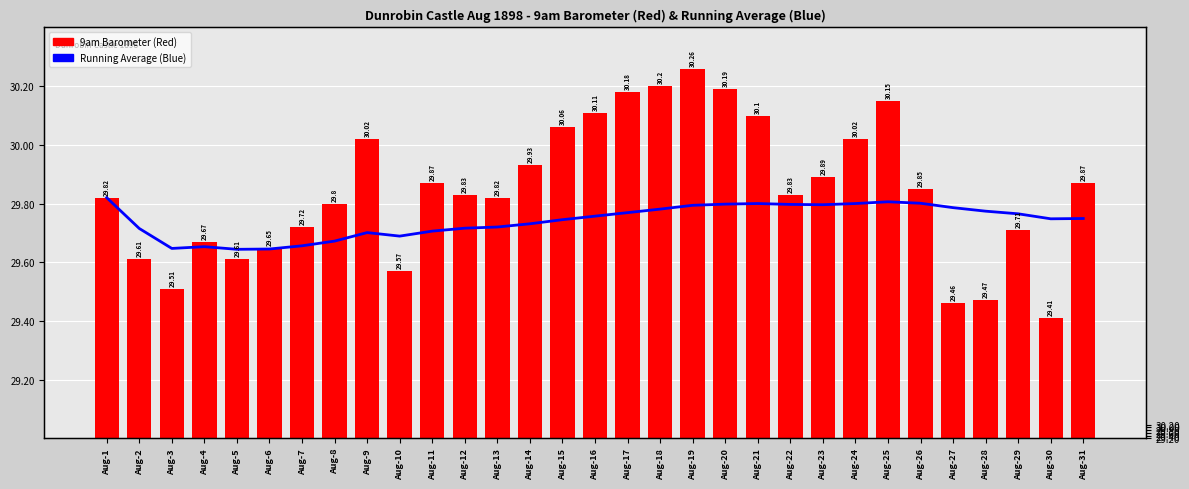

Rank the series at Aug-2 from highest to lowest value.

Running Average, 9am Barometer